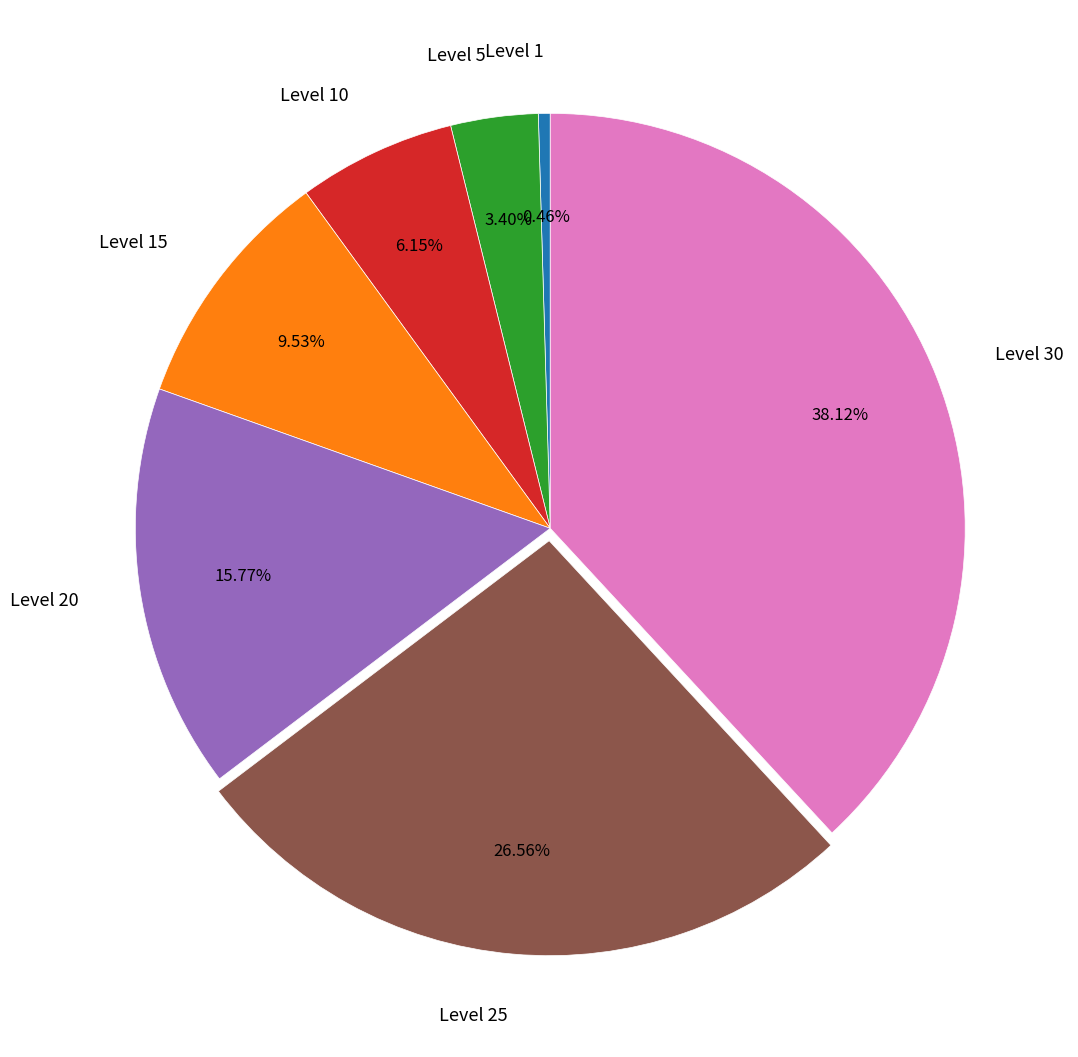

Combined, do Level 15 and Level 10 account for over 50%?

No